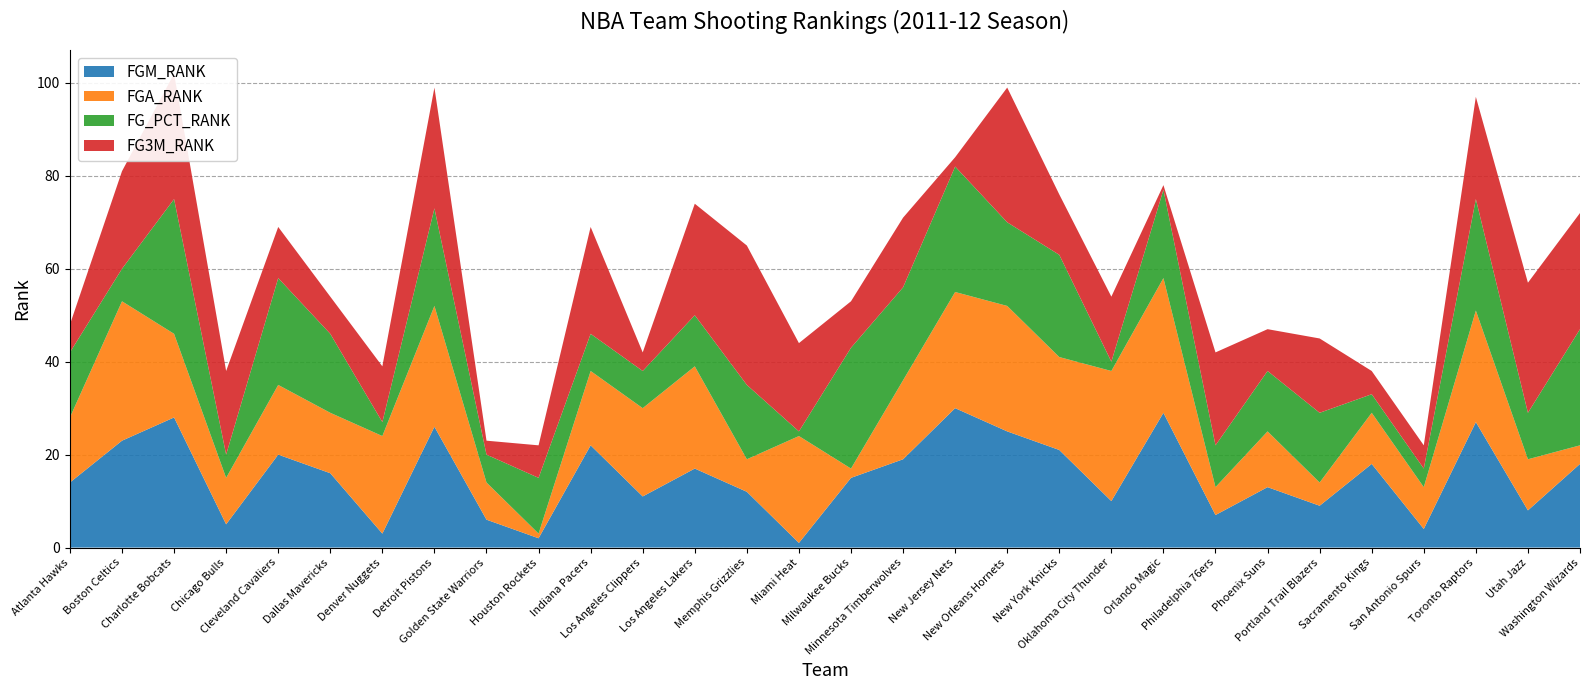

Reading left to right, list all the values displayed in this chart.

FGM_RANK: 14	23	28	5	20	16	3	26	6	2	22	11	17	12	1	15	19	30	25	21	10	29	7	13	9	18	4	27	8	18
FGA_RANK: 14	30	18	10	15	13	21	26	8	1	16	19	22	7	23	2	17	25	27	20	28	29	6	12	5	11	9	24	11	4
FG_PCT_RANK: 14	7	29	5	23	17	3	21	6	12	8	8	11	16	1	26	20	27	18	22	2	19	9	13	15	4	4	24	10	25
FG3M_RANK: 6	21	27	18	11	8	12	26	3	7	23	4	24	30	19	10	15	2	29	13	14	1	20	9	16	5	5	22	28	25